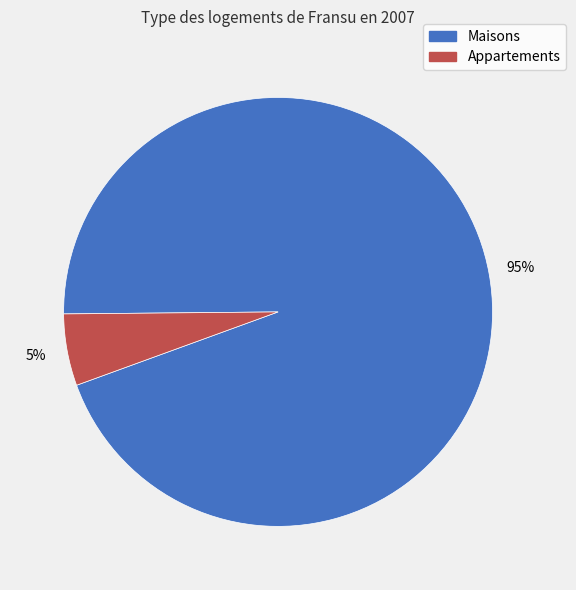

Is there any slice that represents more than half of the pie?

Yes